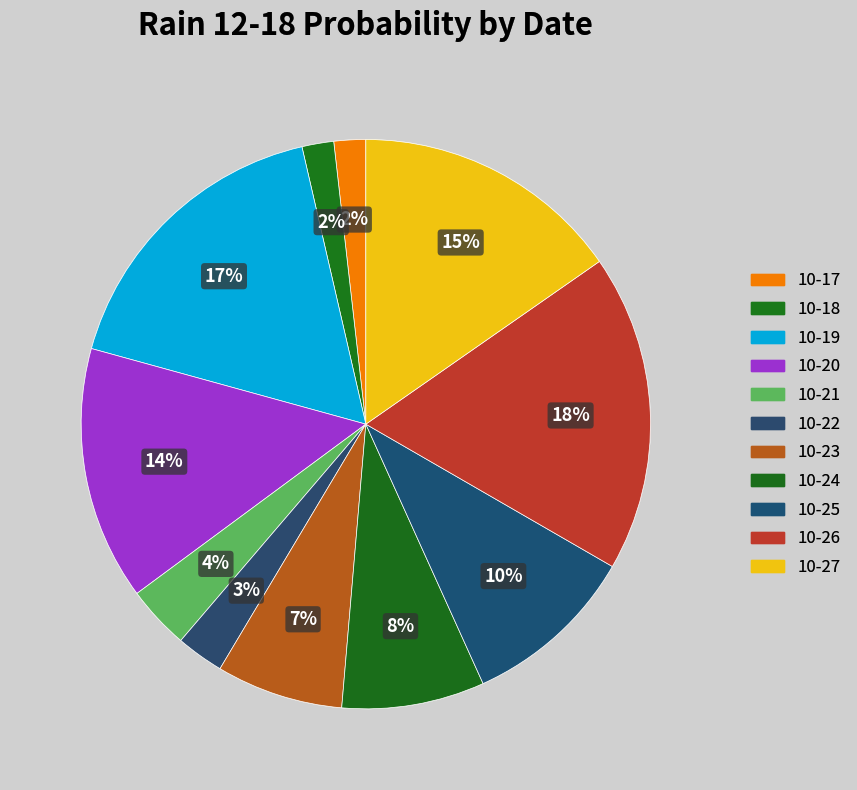

Which slice is the largest?

2023-10-26